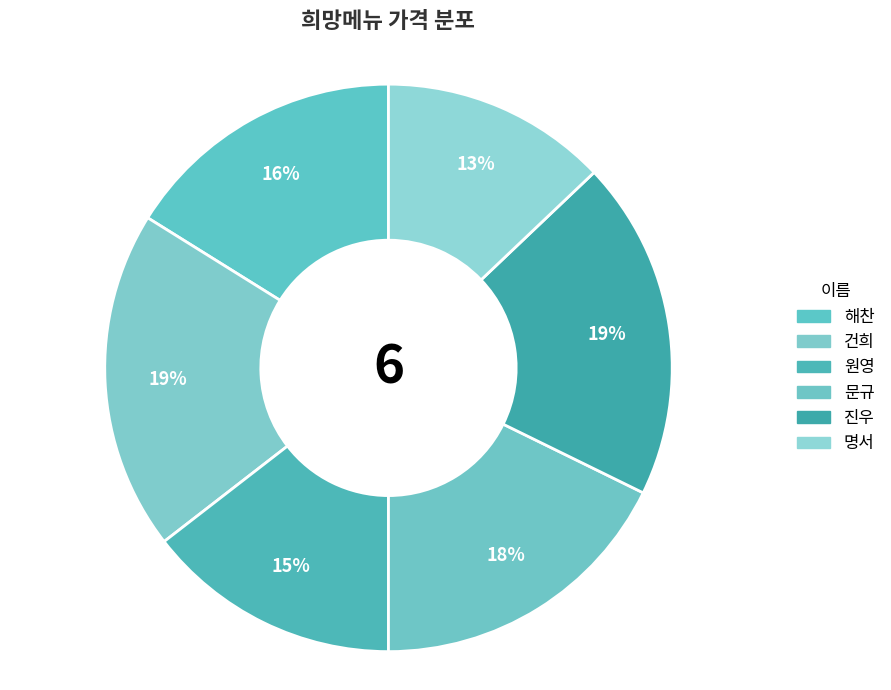

Is there a majority slice in this chart?

No